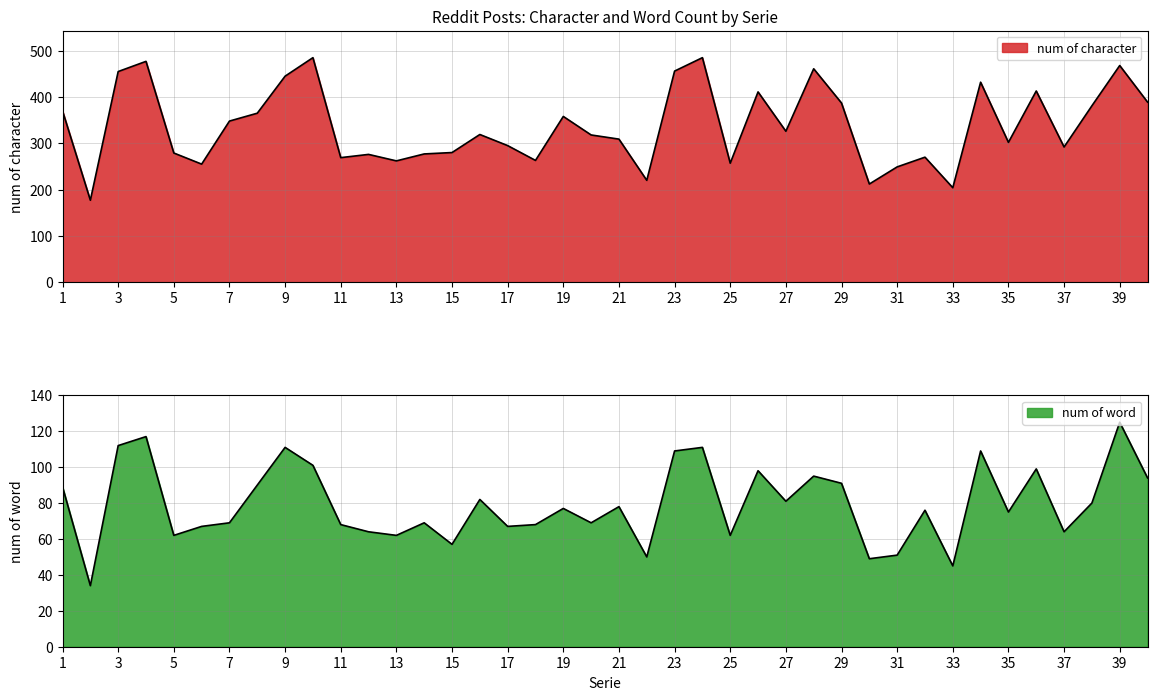

What is the value of the num of character point at the 2nd from the left?

177